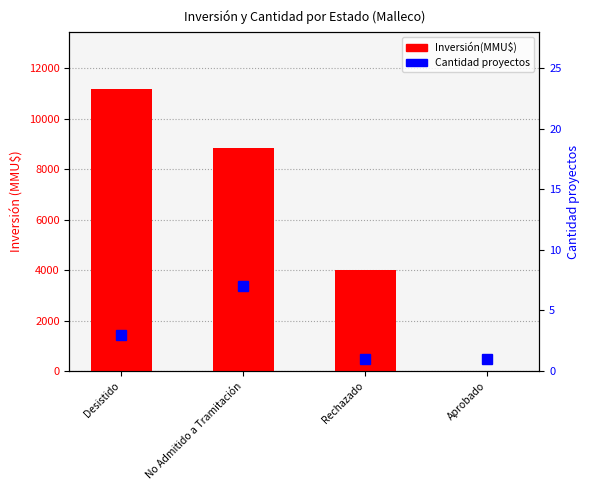

What position from the right is Rechazado?

2